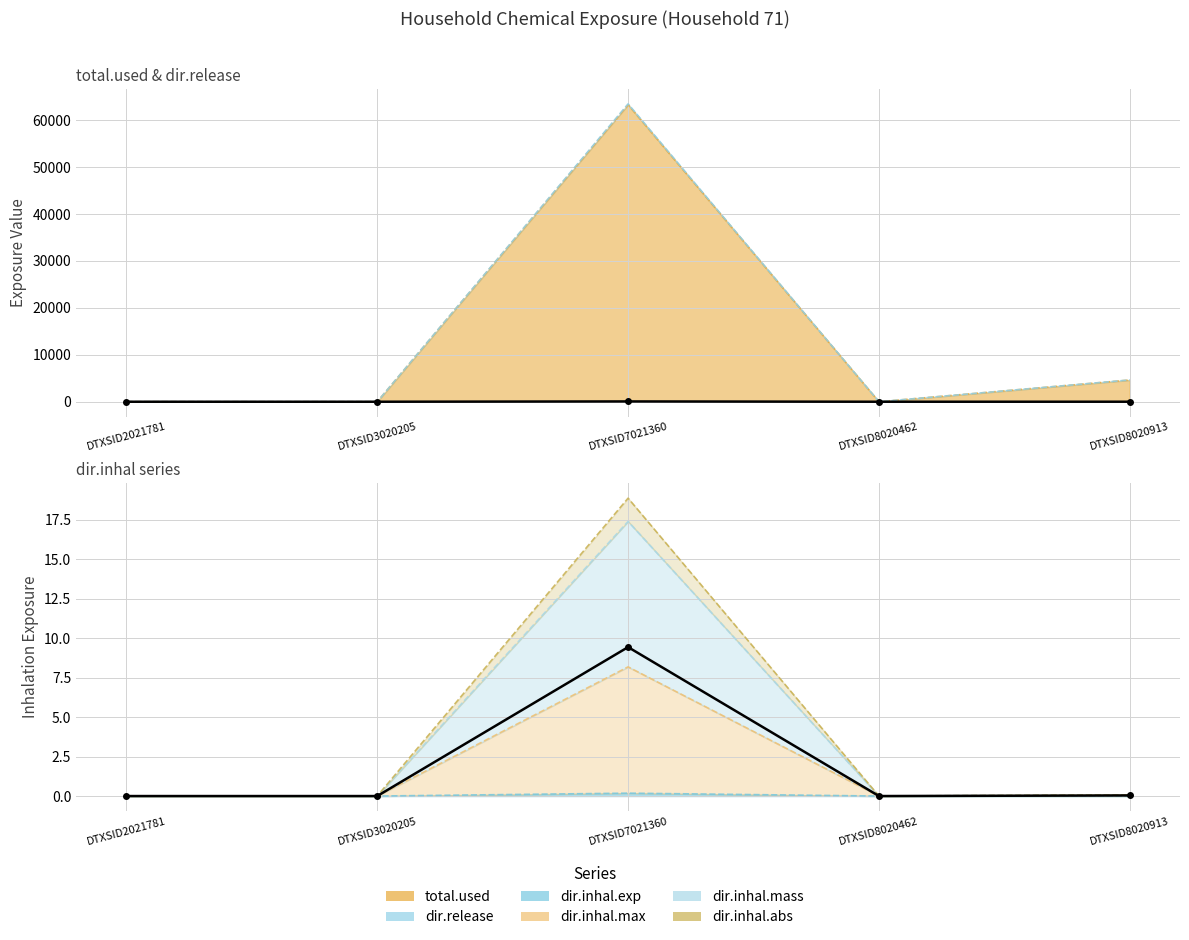

Is it true that total.used equals 0.0 at DTXSID2021781?

True